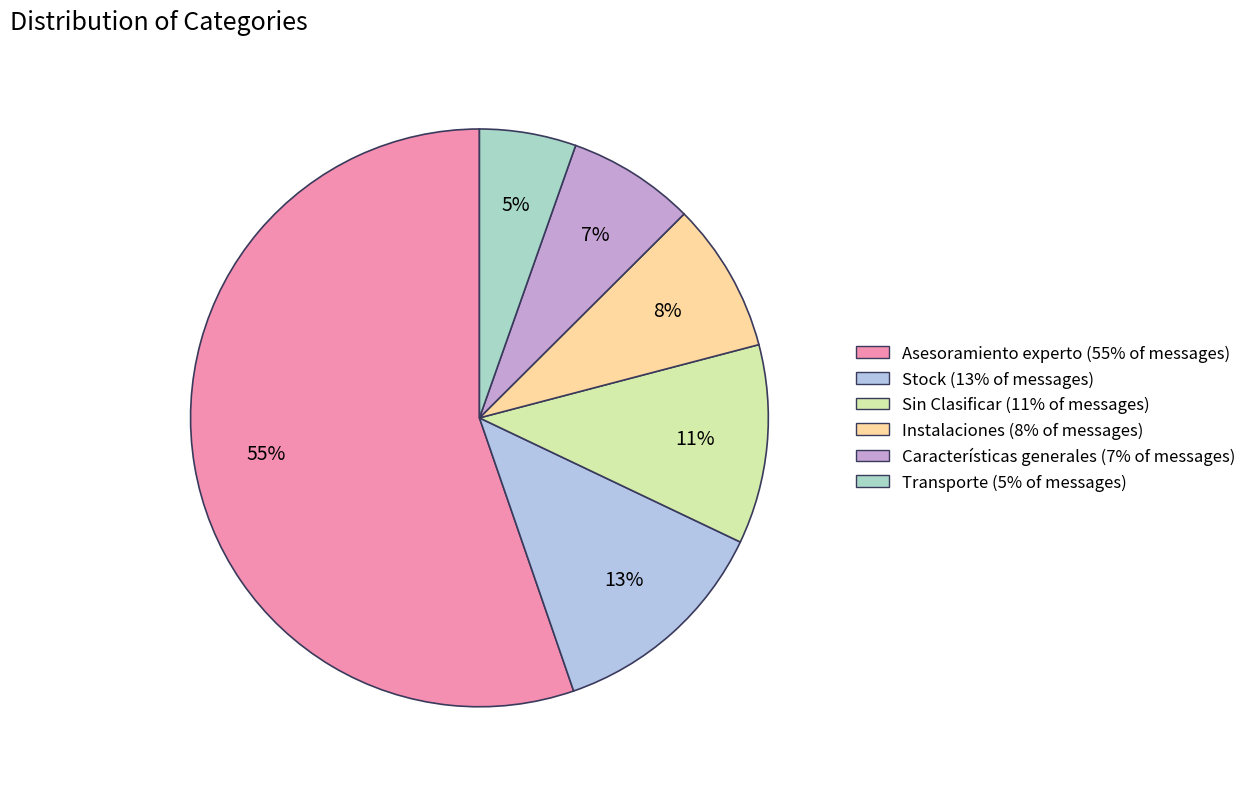

How many slices are in this pie chart?

6